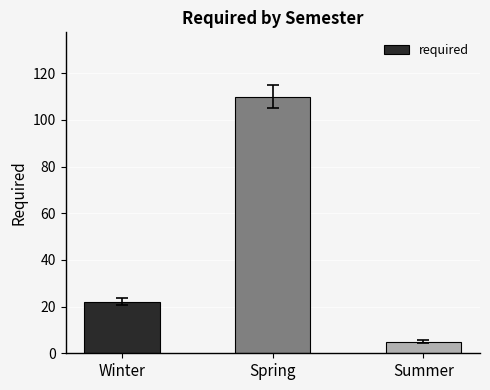

Which category has the lowest value across all series?

Summer